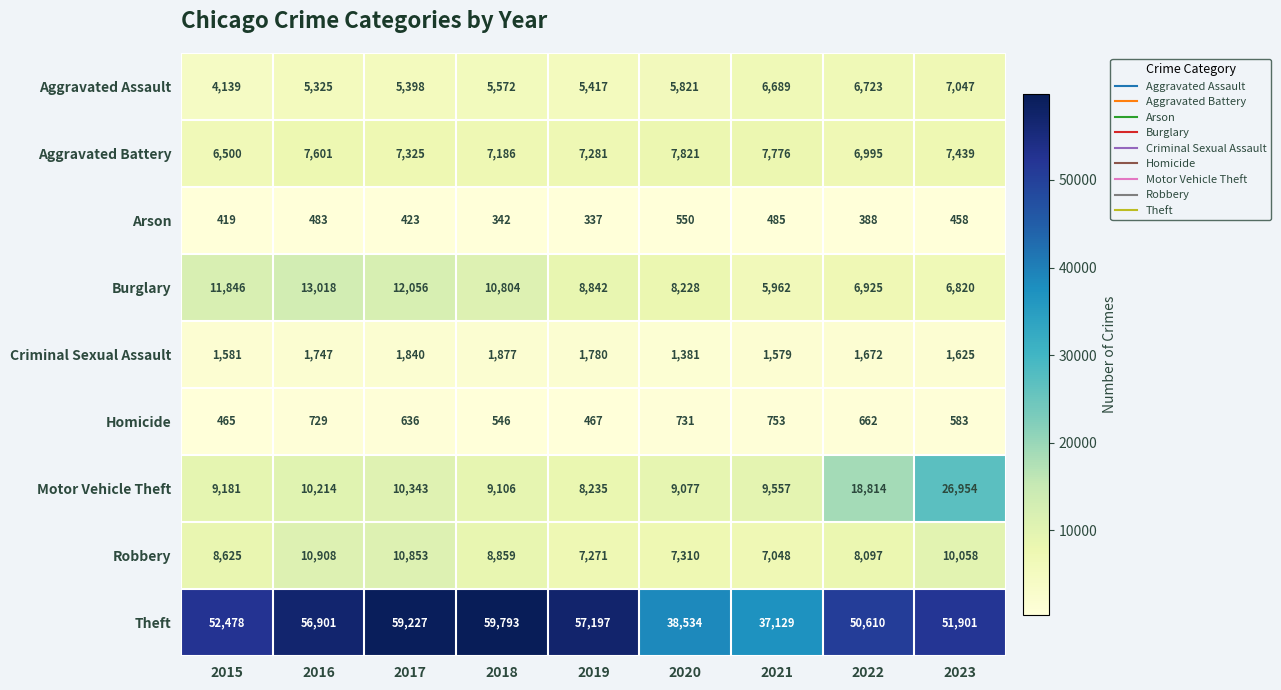

What is the average value of the Homicide series?

619